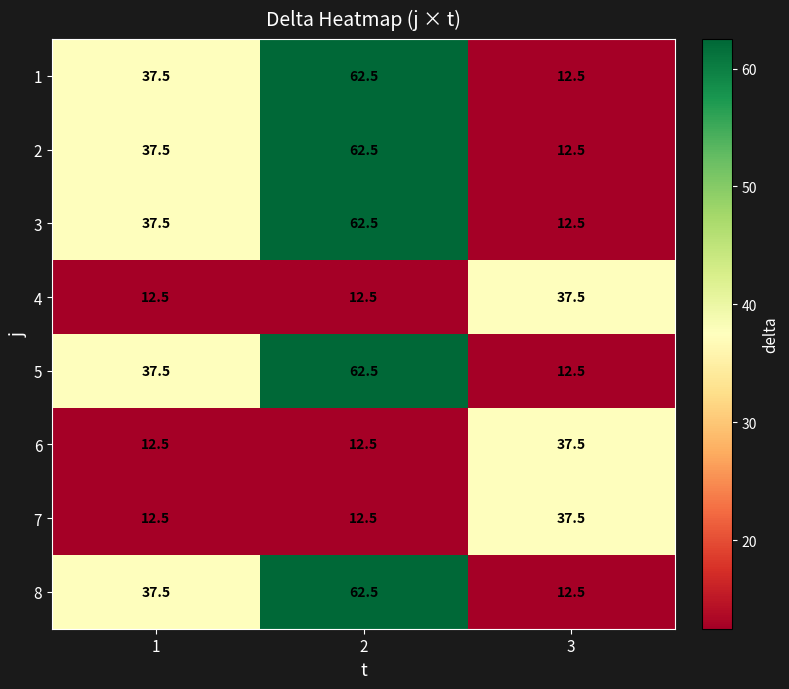

What is the approximate value of 8 at 3?

12.5